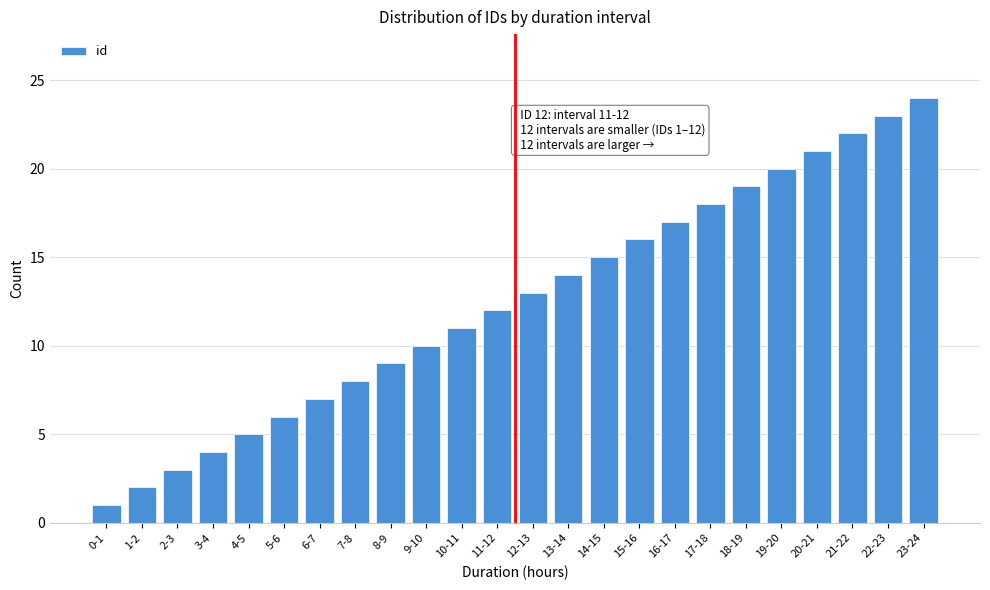

What is the difference between the second highest and minimum values?

22